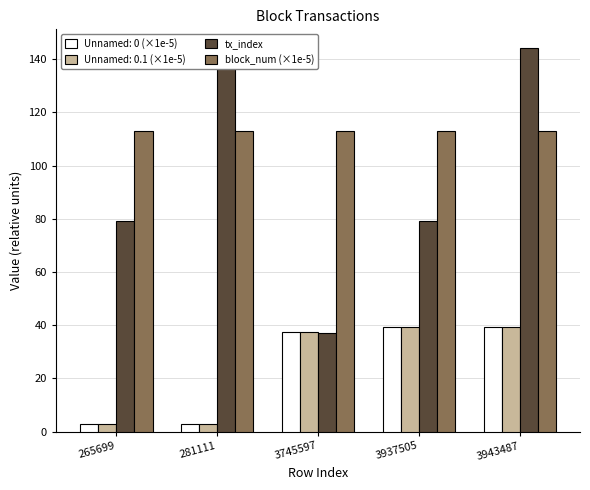

How many groups of bars are there?

5